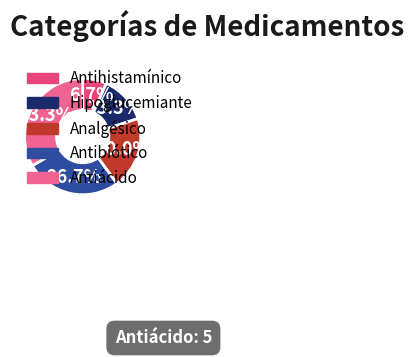

How many slices are in this pie chart?

5